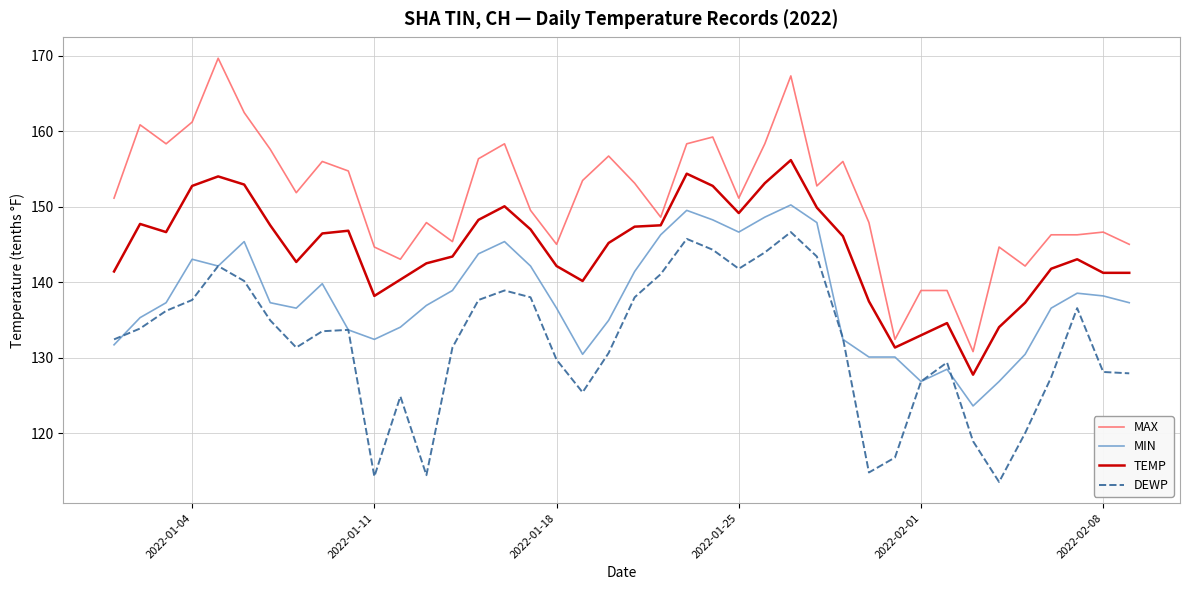

How many series are shown in this chart?

4